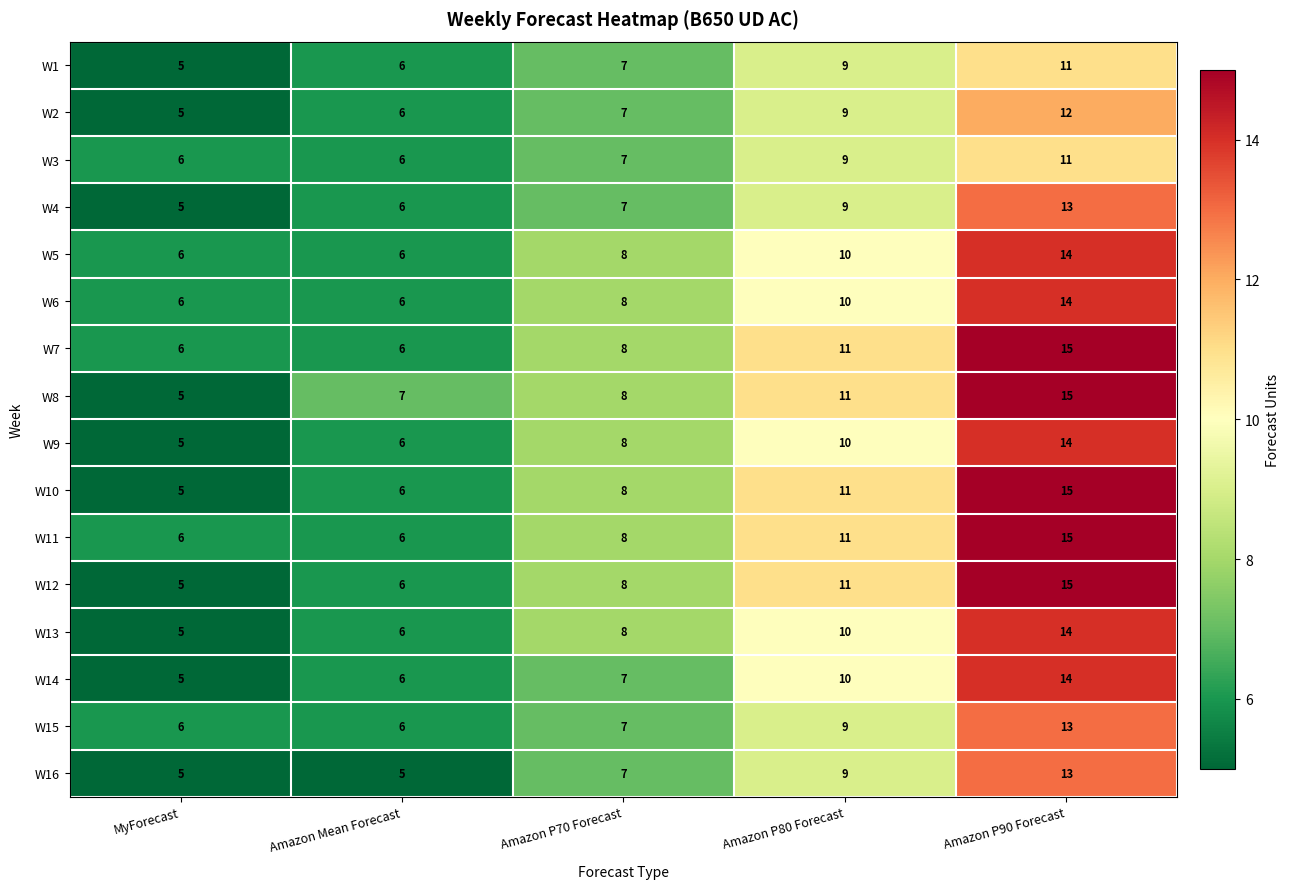

What is the total value across all series at Amazon P70 Forecast?

121